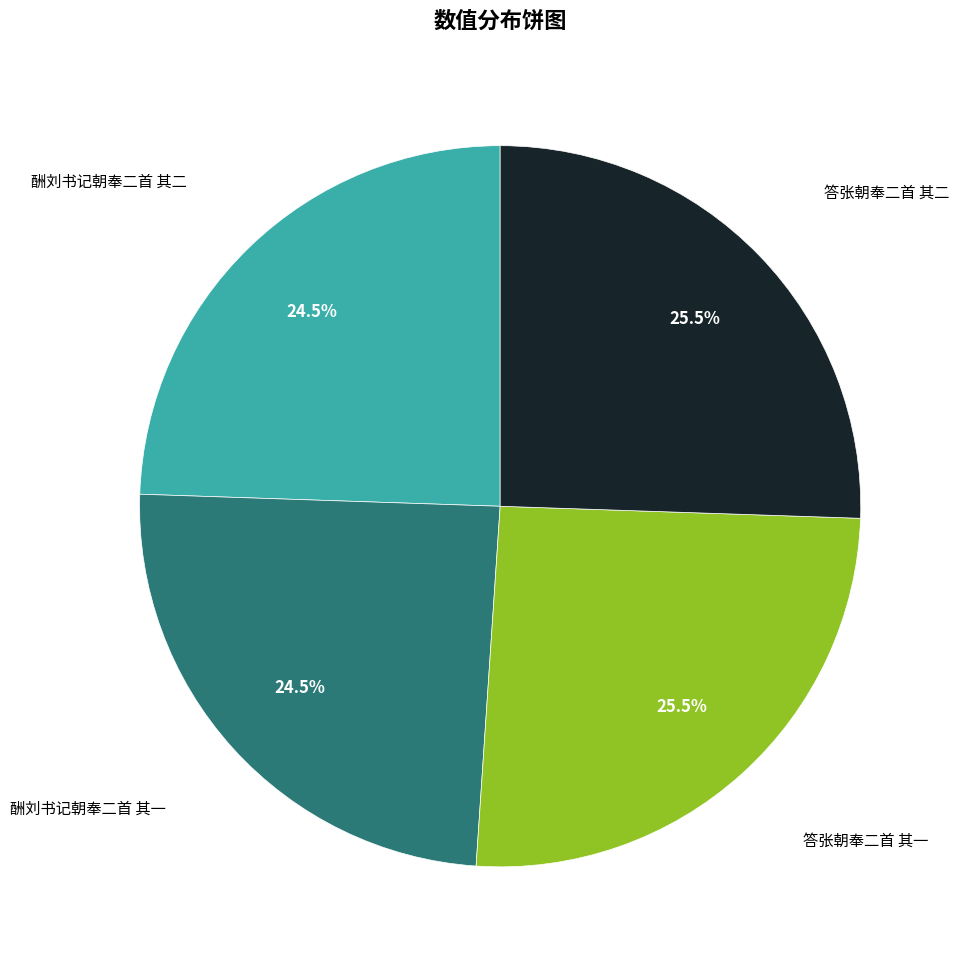

How many slices are in this pie chart?

4